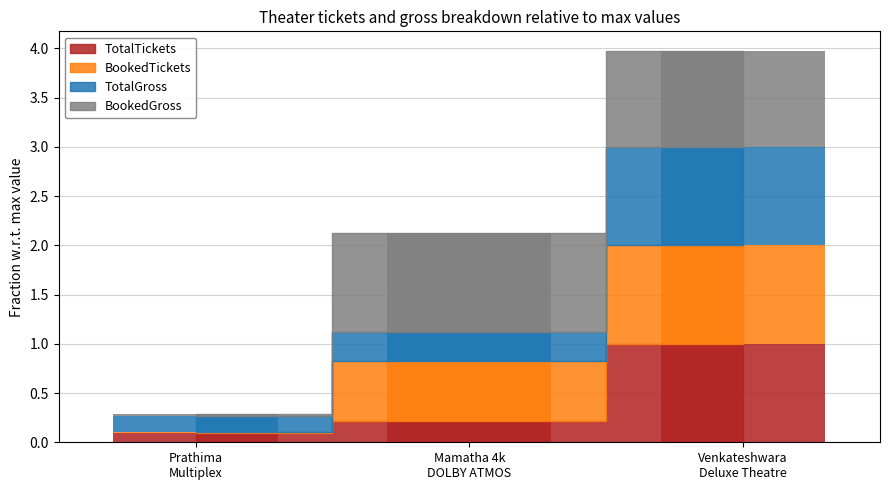

What is the value of the BookedGross bar at the 3rd from the left?

1.0